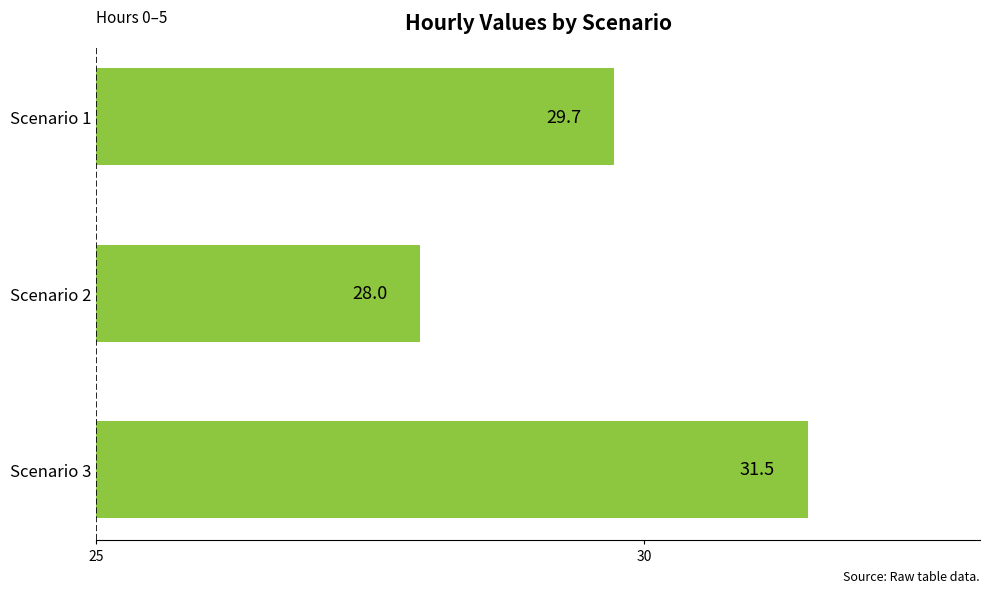

What is the minimum value shown in the chart?

28.0